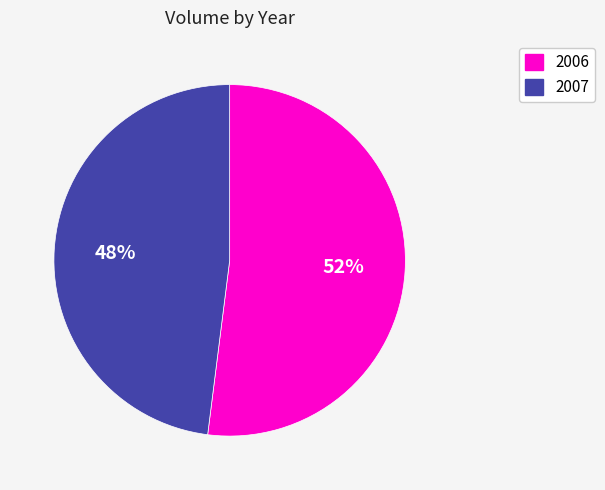

True or false: 2006 accounts for 60% of the total.

False